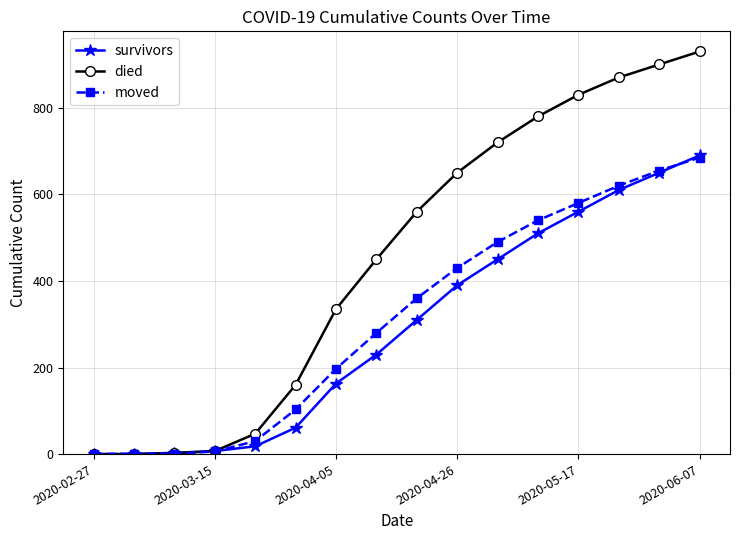

What is the greatest value displayed?

930